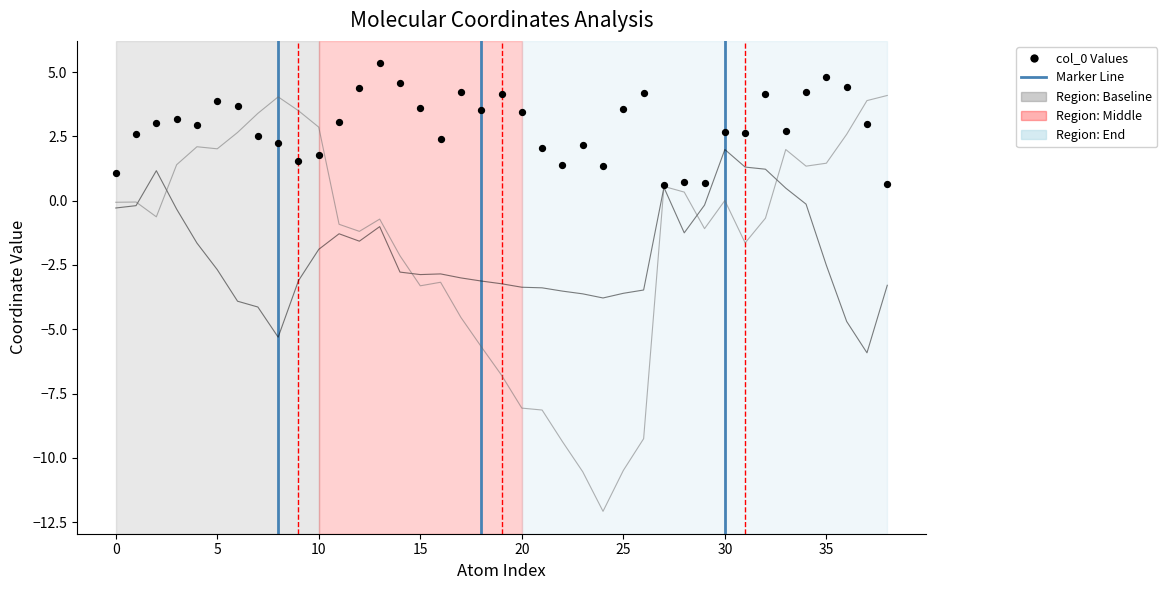

At how many categories does at least one series exceed -9?

39